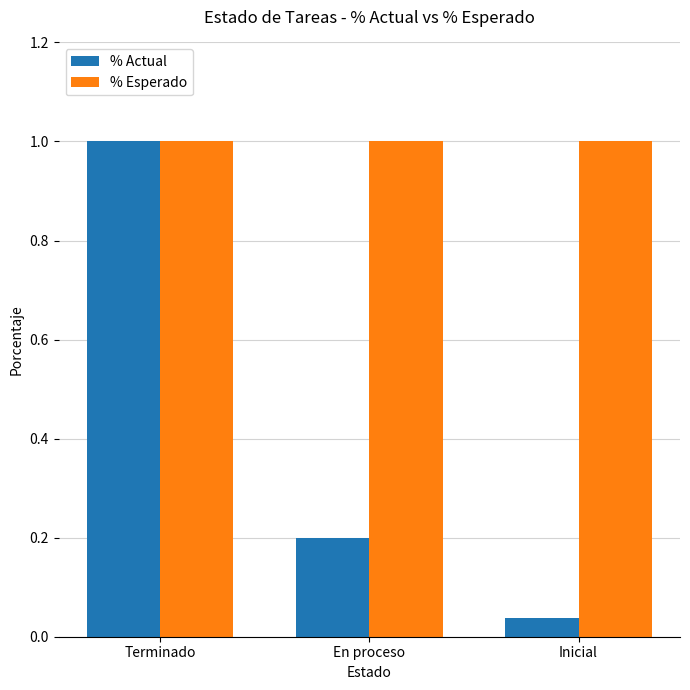

Is it true that % Actual equals 1.0 at Terminado?

True